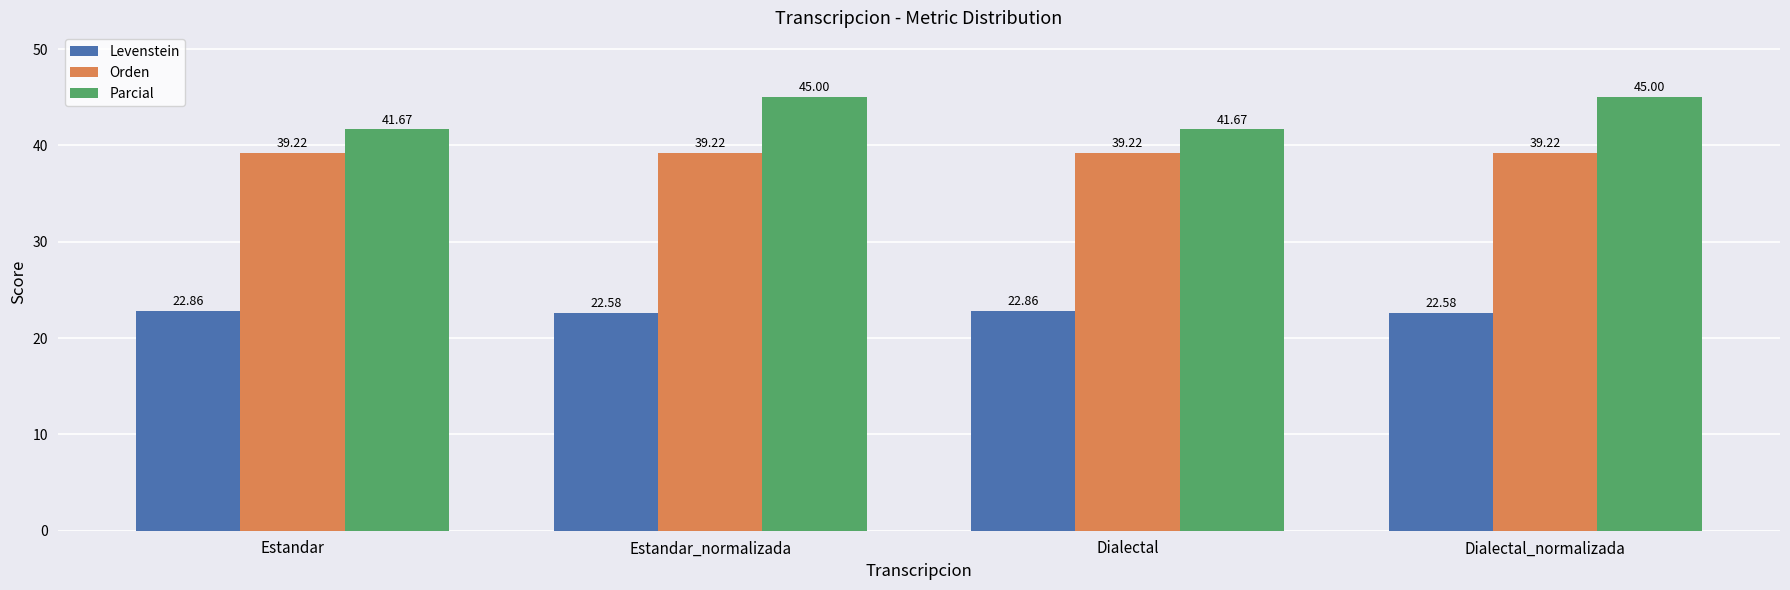

What is the difference between the second highest and second lowest values in the Parcial series?

3.3